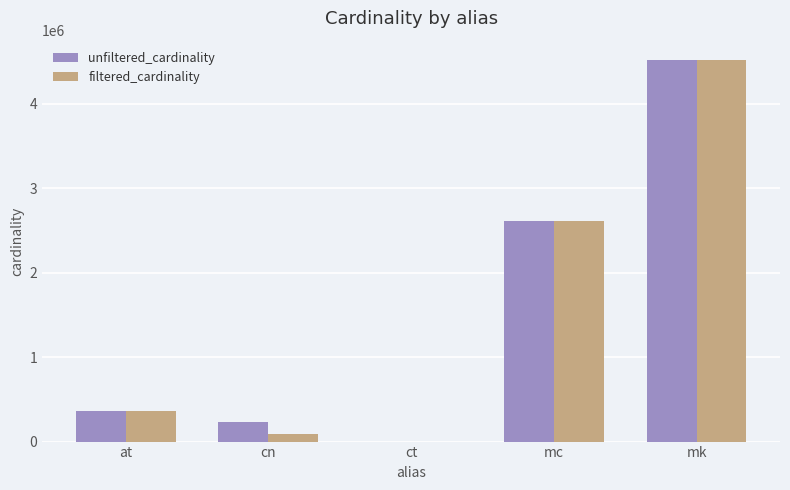

What is the sum of all unfiltered_cardinality values?

7729532